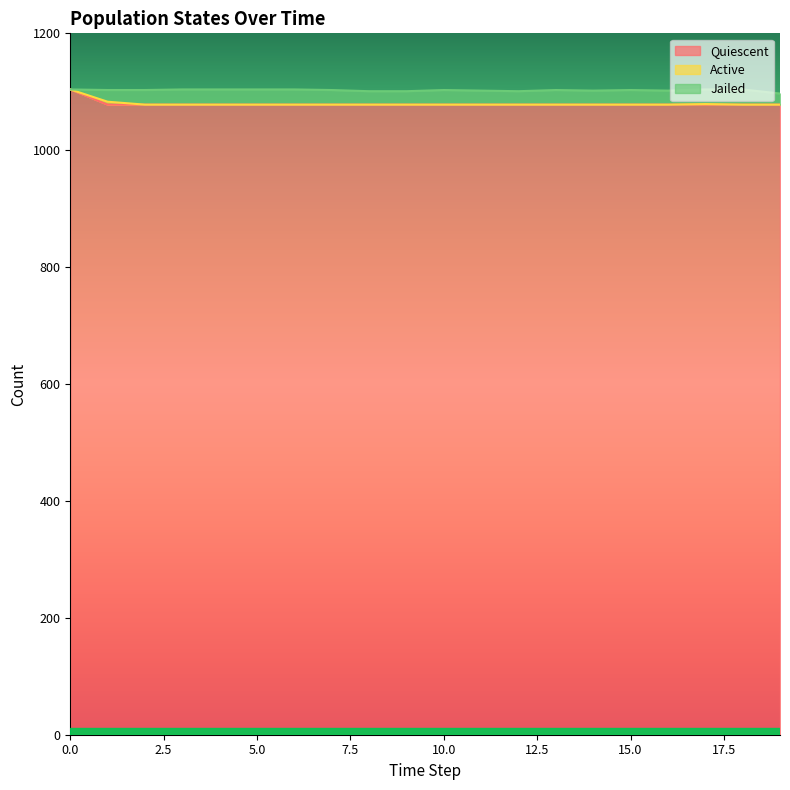

In Active, how many points are higher than both neighbors (excluding endpoints)?

2